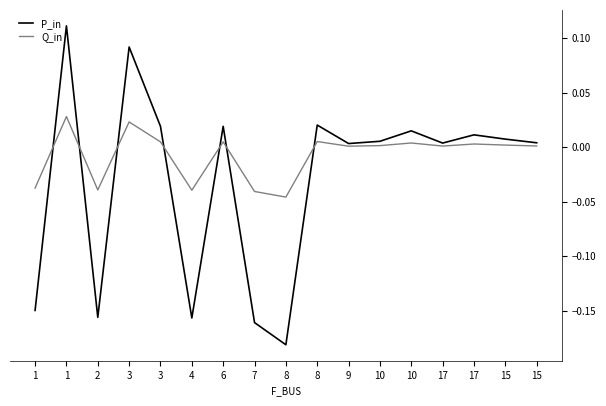

Which series changed the most between 8 and 9?

P_in